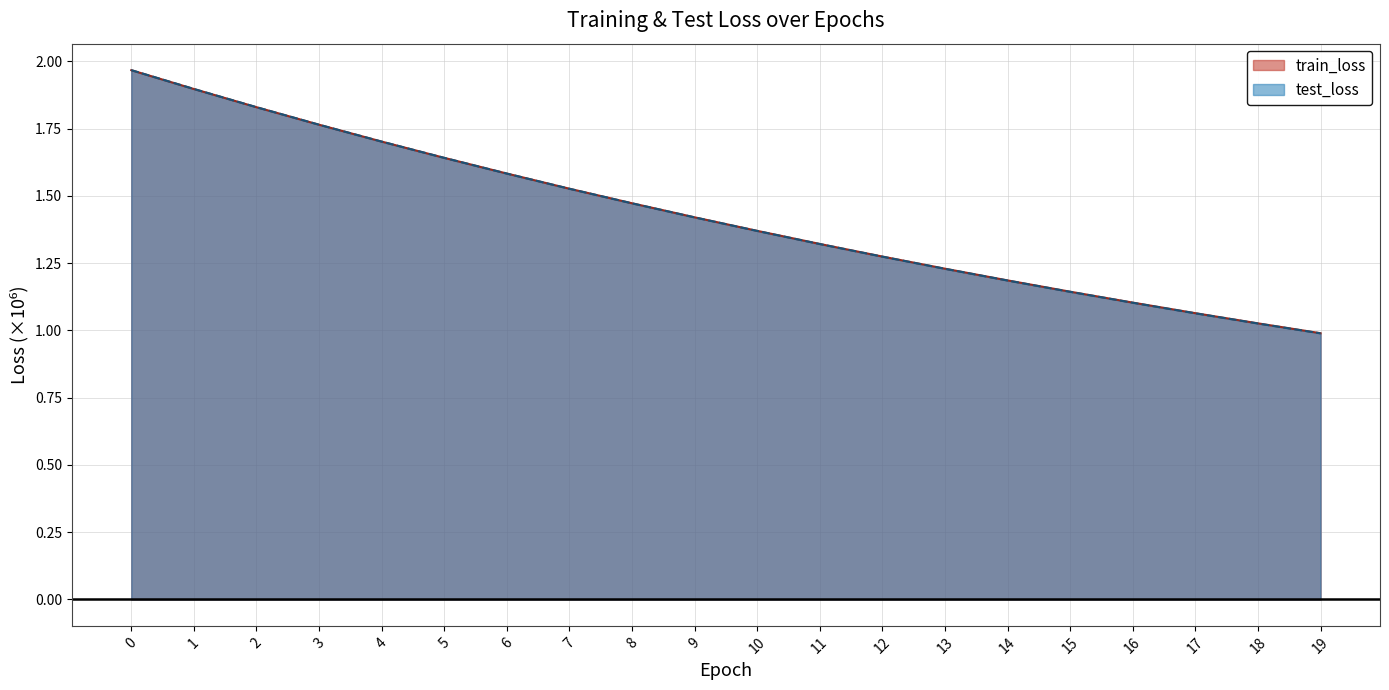

How many distinct data groups are displayed?

2